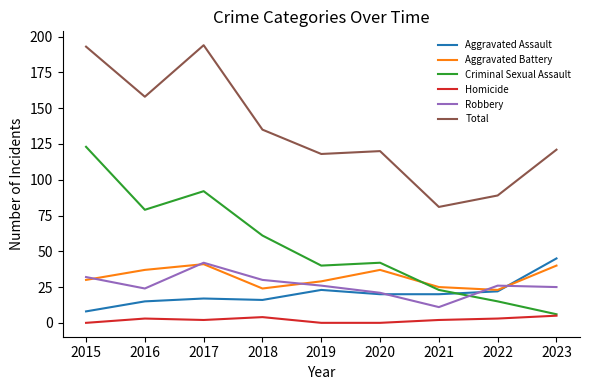

Reading left to right, list all the values displayed in this chart.

Aggravated Assault: 2015=8	2016=15	2017=17	2018=16	2019=23	2020=20	2021=20	2022=22	2023=45
Aggravated Battery: 2015=30	2016=37	2017=41	2018=24	2019=29	2020=37	2021=25	2022=23	2023=40
Criminal Sexual Assault: 2015=123	2016=79	2017=92	2018=61	2019=40	2020=42	2021=23	2022=15	2023=6
Homicide: 2015=0	2016=3	2017=2	2018=4	2019=0	2020=0	2021=2	2022=3	2023=5
Robbery: 2015=32	2016=24	2017=42	2018=30	2019=26	2020=21	2021=11	2022=26	2023=25
Total: 2015=193	2016=158	2017=194	2018=135	2019=118	2020=120	2021=81	2022=89	2023=121